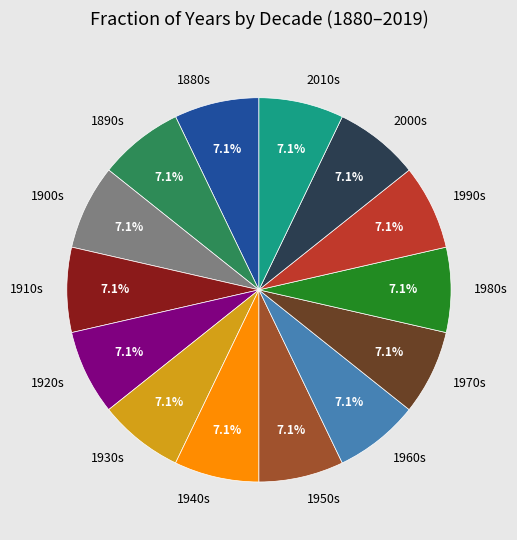

Count the number of slices in the pie.

14